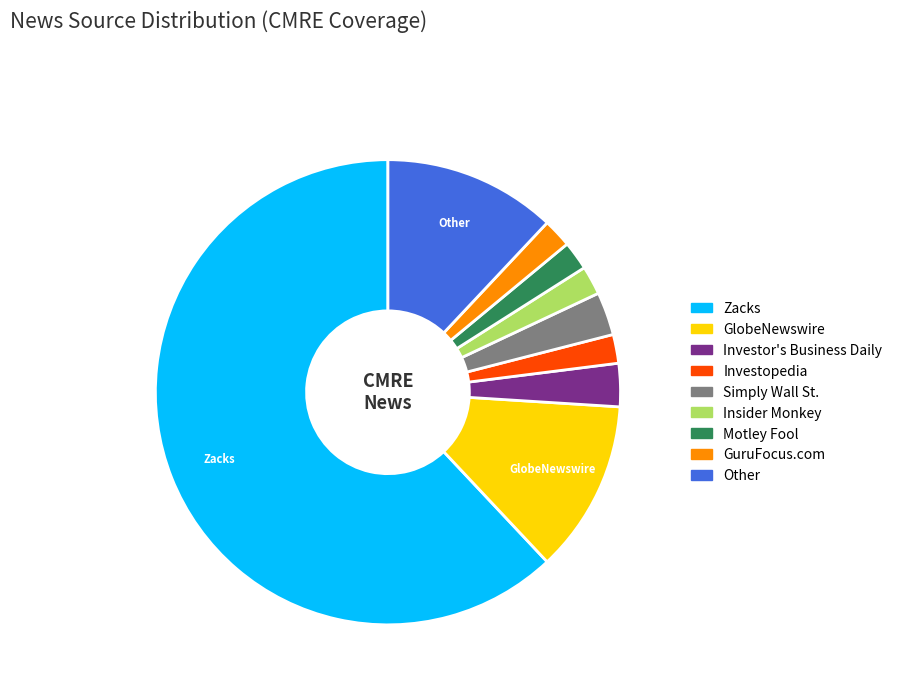

True or false: Insider Monkey accounts for 2% of the total.

True